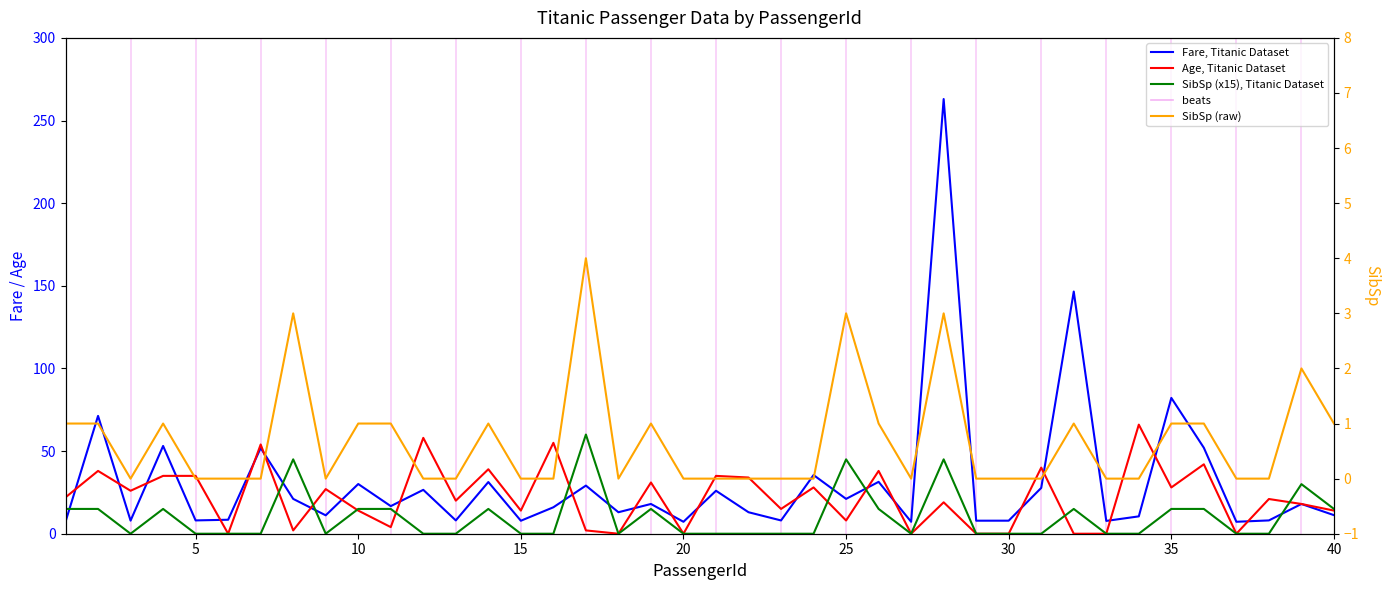

What are all the series names shown in the legend?

Fare, Titanic Dataset, Age, Titanic Dataset, SibSp (x15), Titanic Dataset, SibSp (raw)